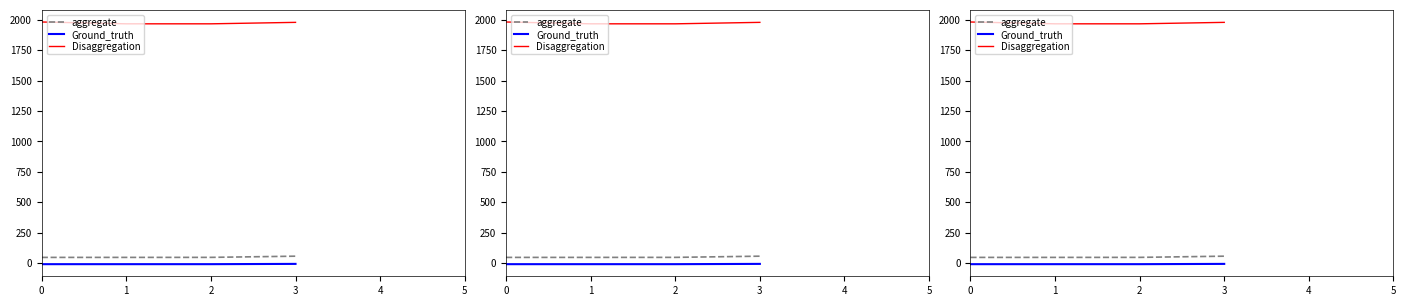

What is the smallest value displayed?

-9.4